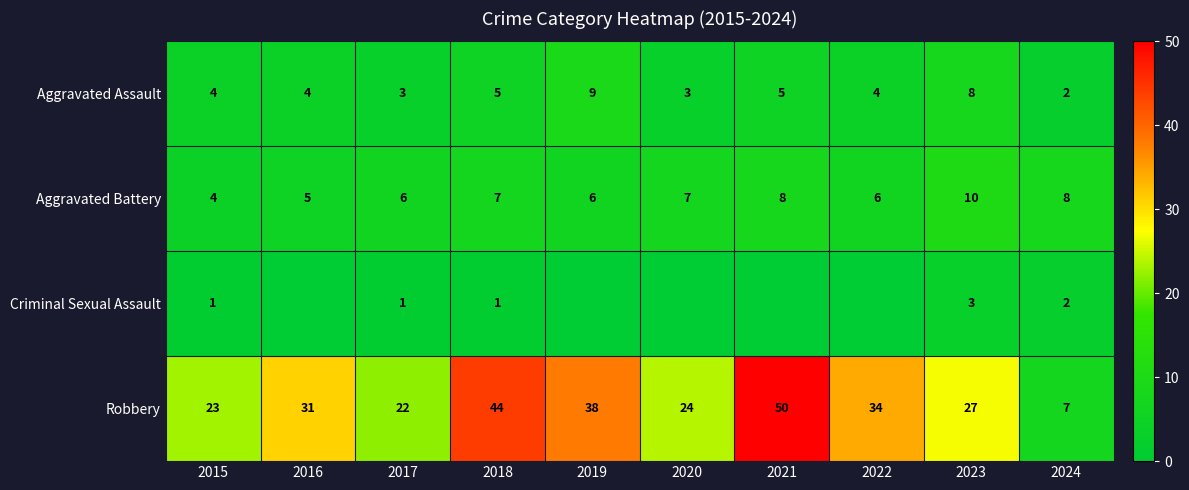

How many categories are shown in the chart?

10